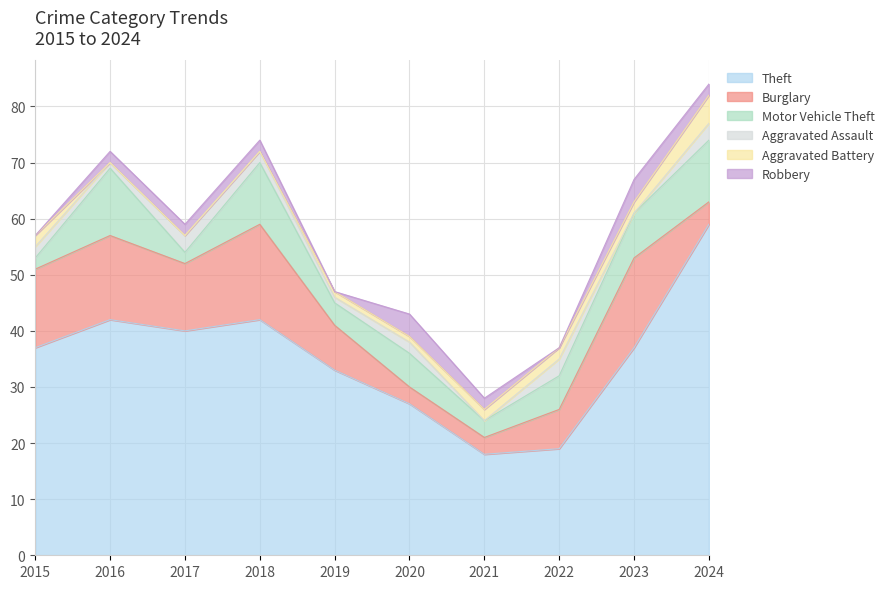

Reading right to left, list all the values displayed in this chart.

Theft: 59	37	19	18	27	33	42	40	42	37
Burglary: 4	16	7	3	3	8	17	12	15	14
Motor Vehicle Theft: 11	8	6	3	6	4	11	2	12	2
Aggravated Assault: 3	0	3	0	2	1	2	3	1	2
Aggravated Battery: 5	2	2	2	1	1	0	0	0	2
Robbery: 2	4	0	2	4	0	2	2	2	0